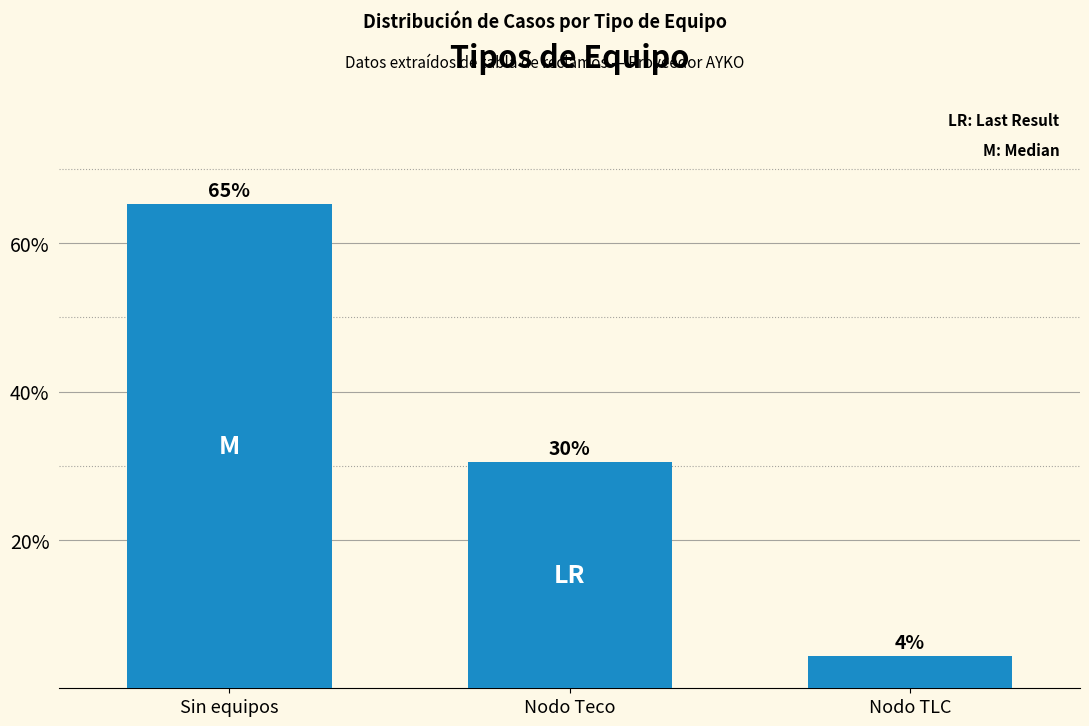

What is the ratio of the value at Sin equipos to the value at Nodo TLC?

15.0